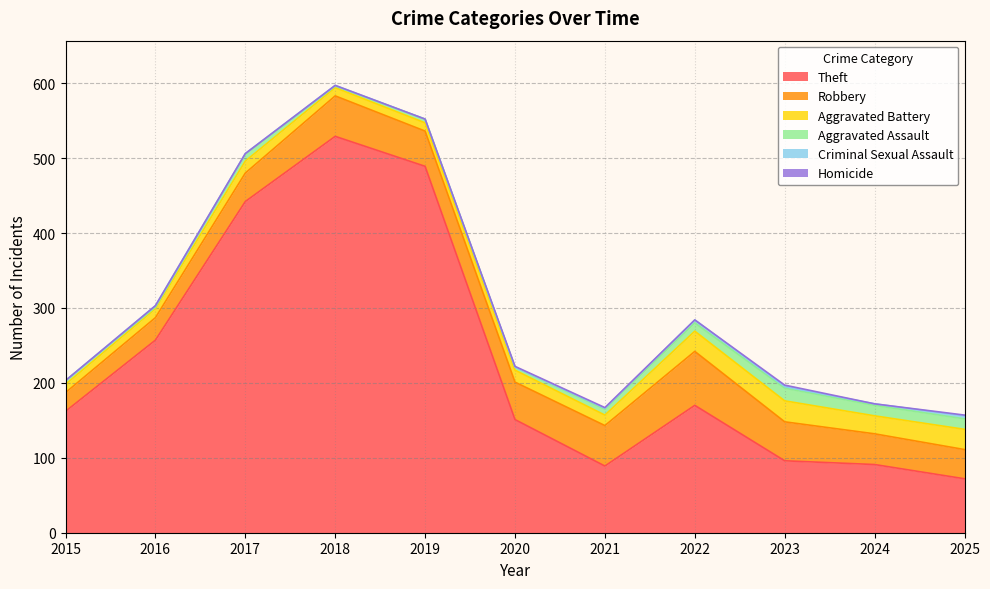

At which label does Theft reach its minimum?

2025